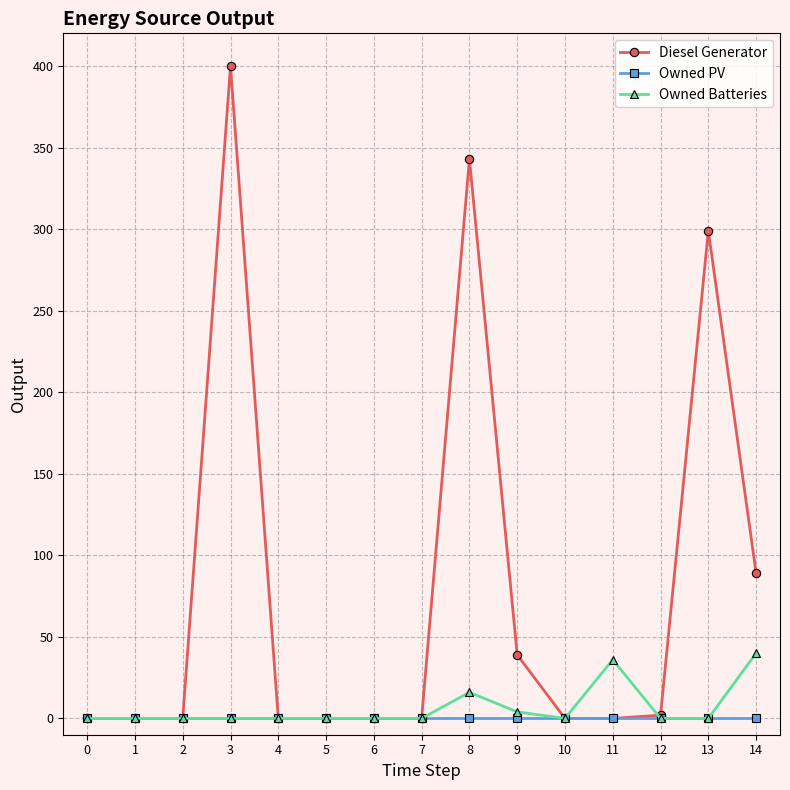

Is the value of Owned Batteries at 14 greater than the value of Diesel Generator at 1?

Yes